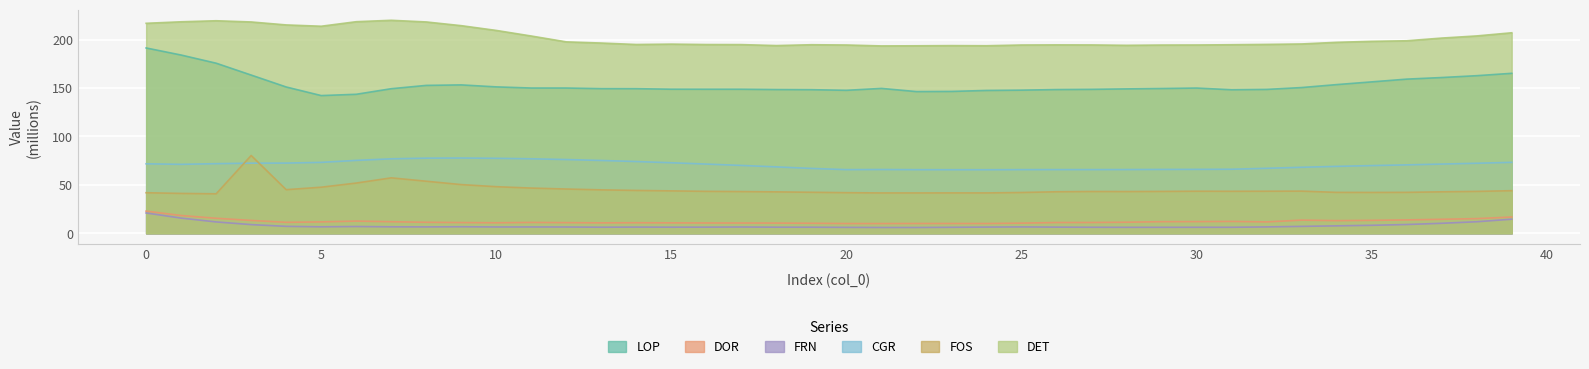

What is the sum of the DOR values at 25 and 20?

20.5